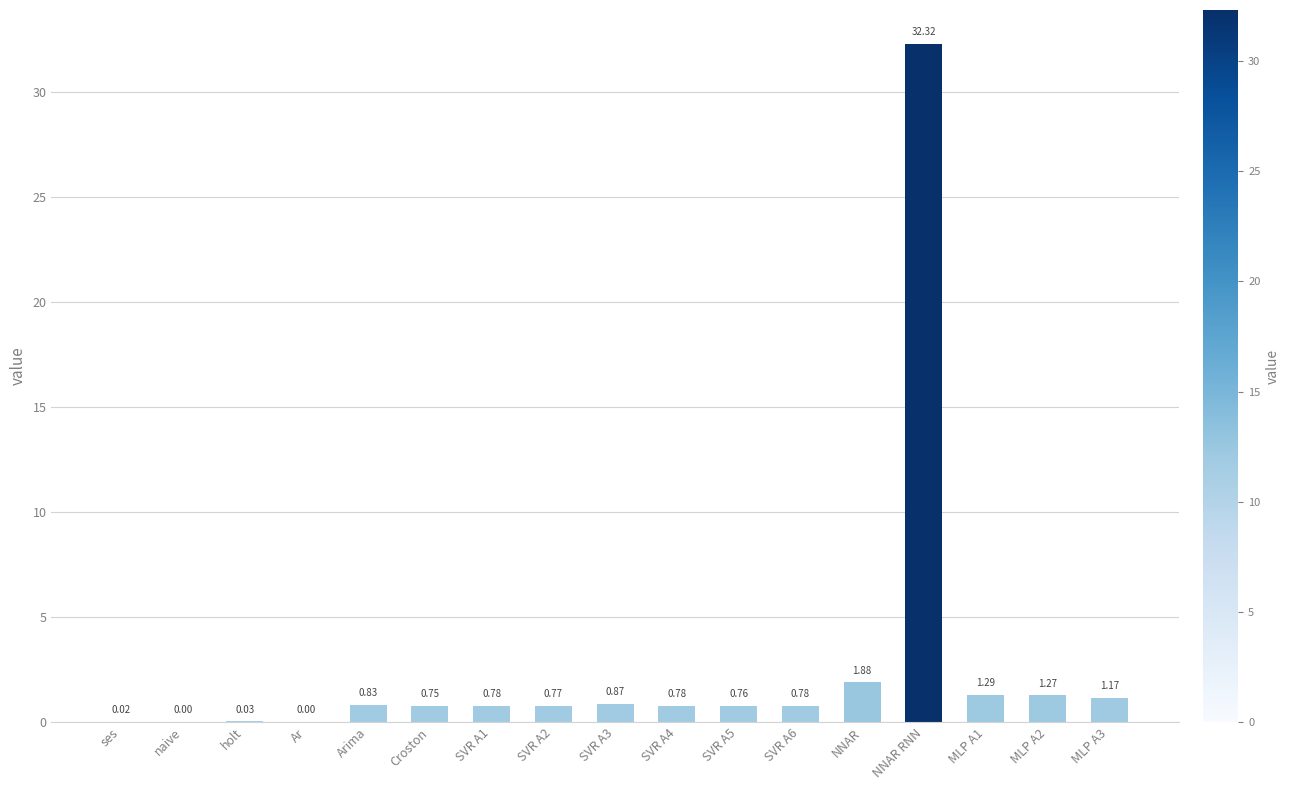

What is the sum of the values at MLP A3 and MLP A1?

2.5